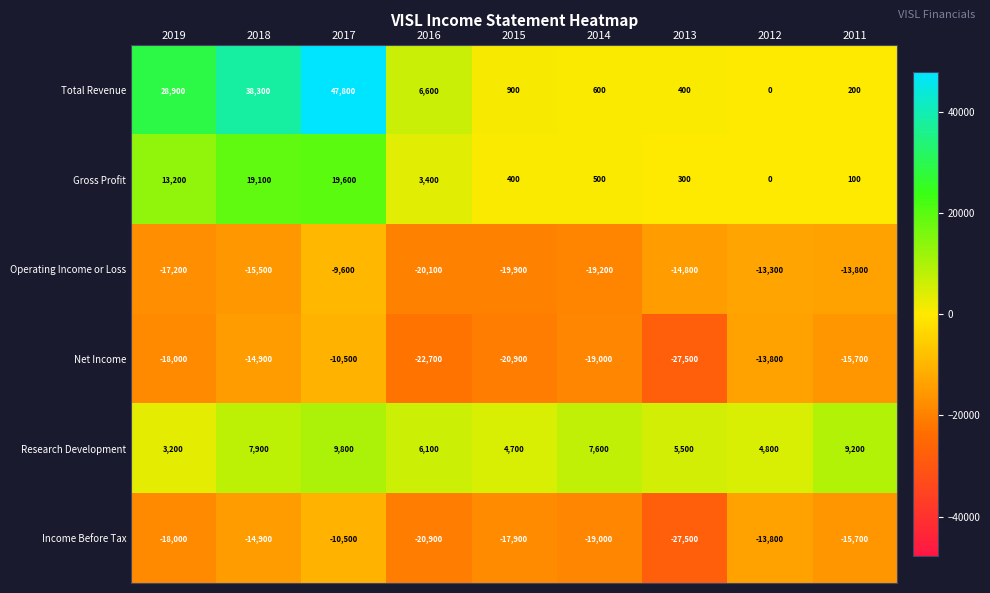

Which category has the highest value across all series?

2017